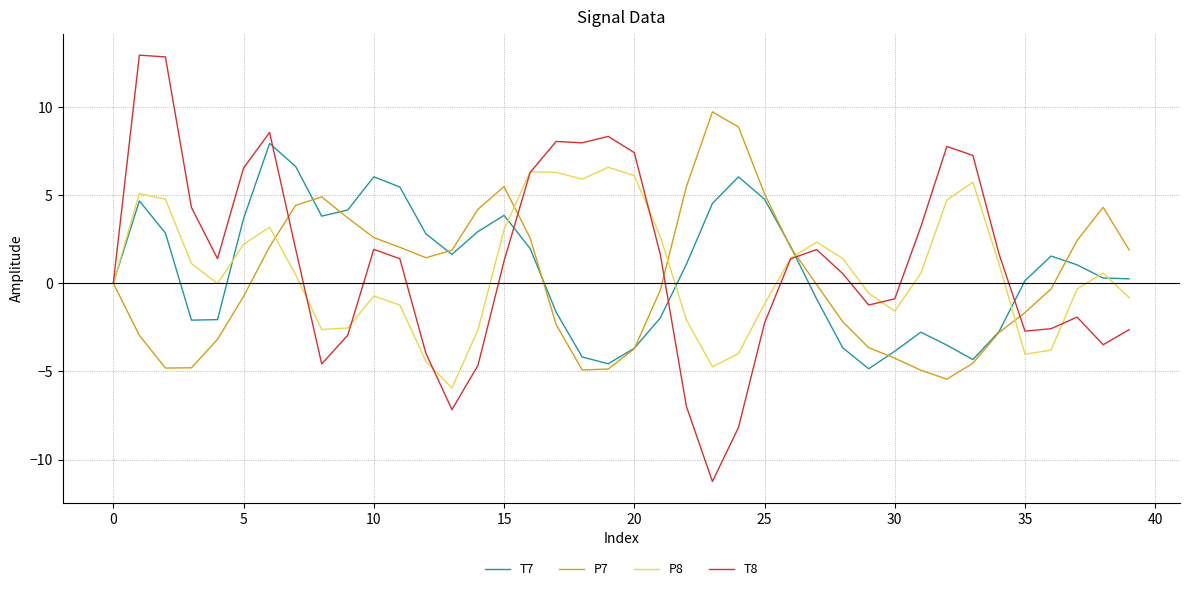

List the series in order of their peak value, highest first.

T8, P7, T7, P8